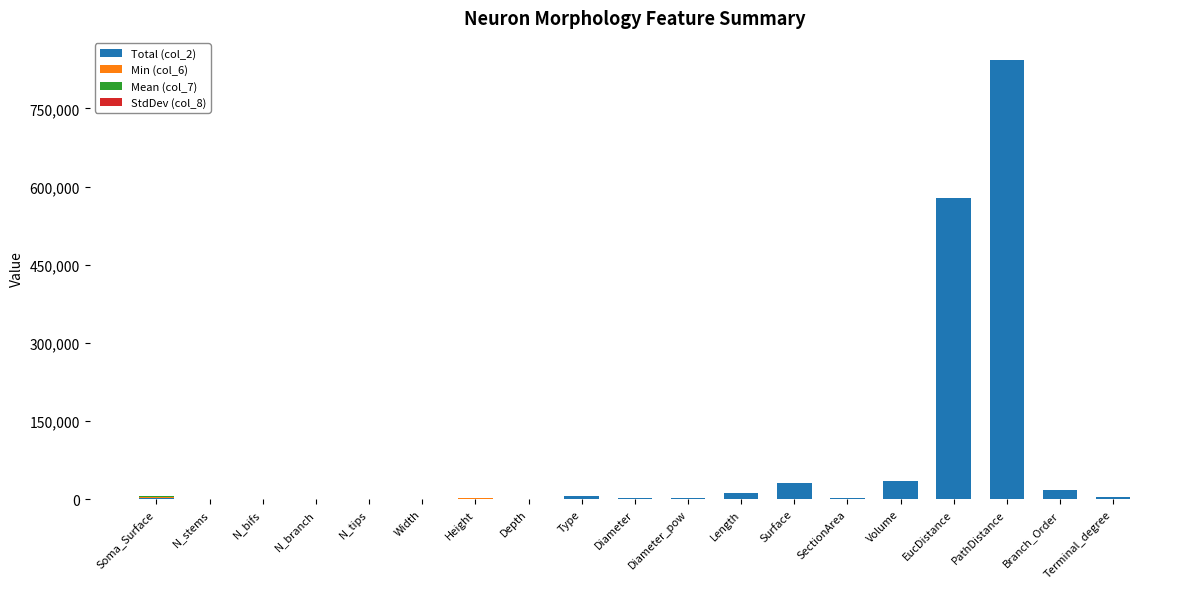

What is the sum of all Total (col_2) values?

1538588.6